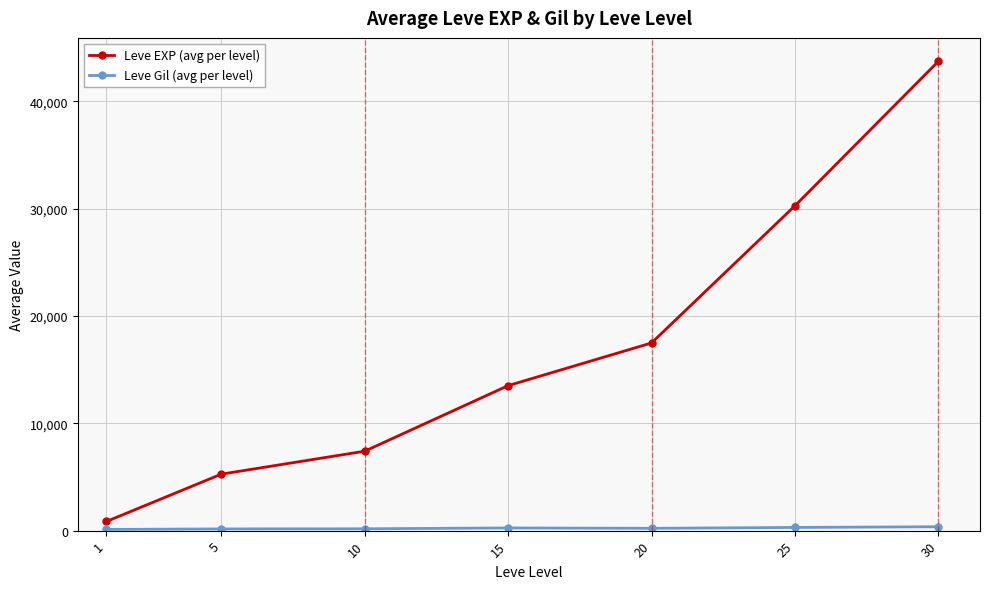

True or false: Leve EXP (avg per level) has more than 2 points higher than both neighbors.

False